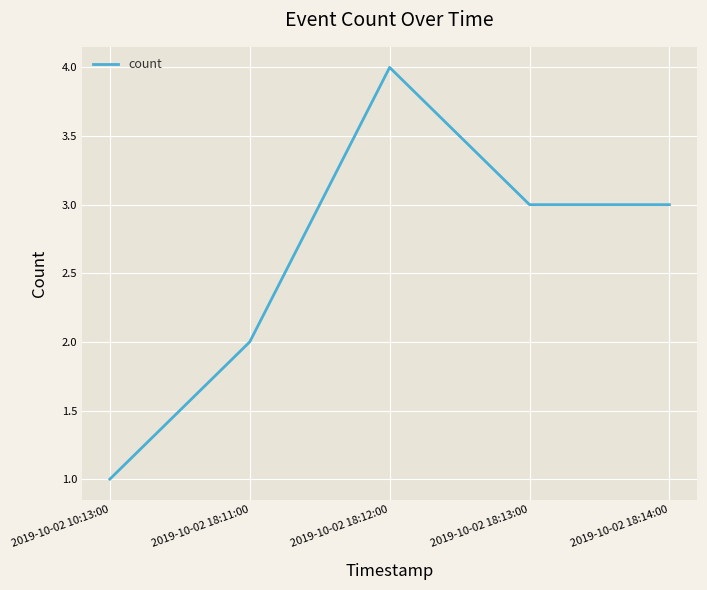

What position from the left is 2019-10-02 18:14:00?

5